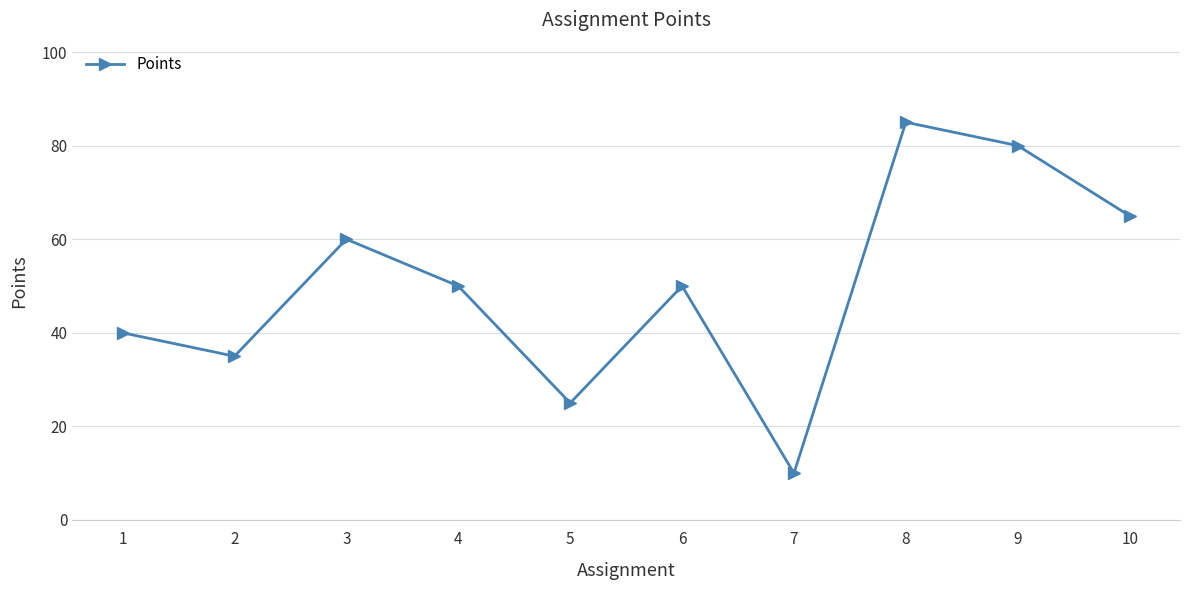

At which category does the chart reach its peak across all series?

8